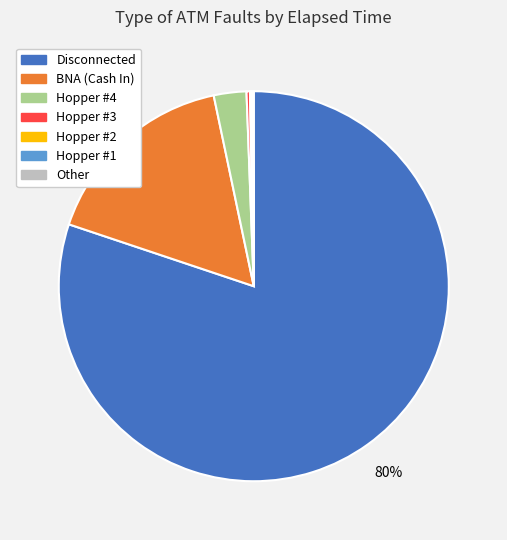

Is there any slice that represents more than half of the pie?

Yes